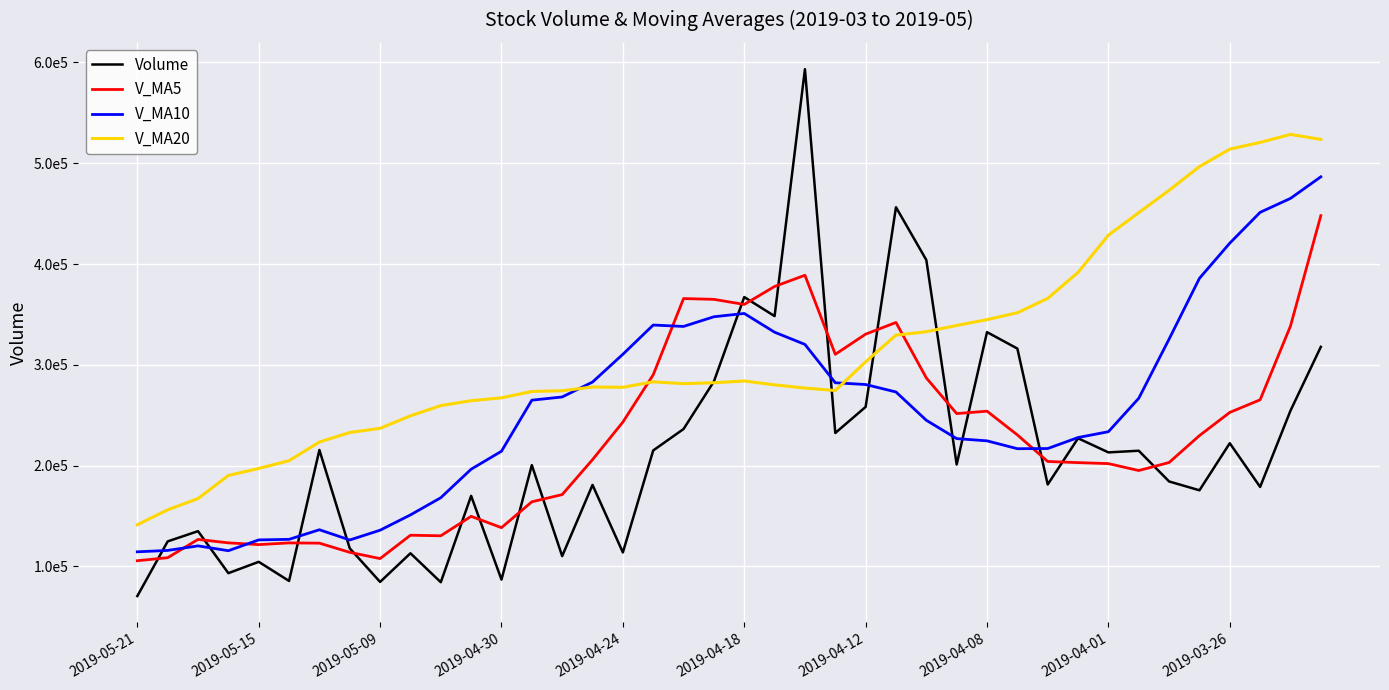

What are all the series names shown in the legend?

Volume, V_MA5, V_MA10, V_MA20